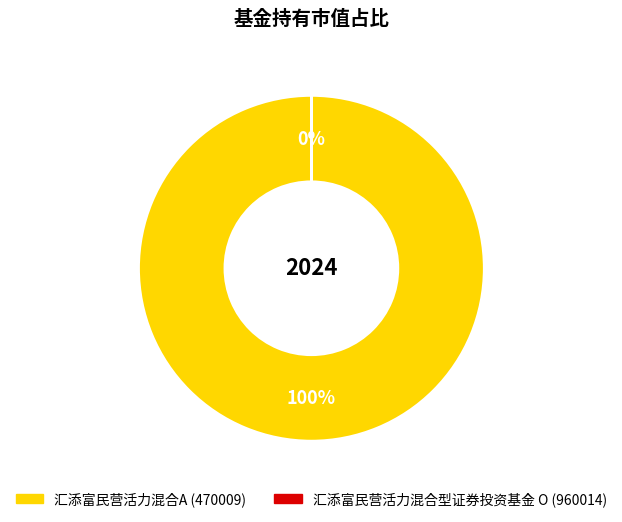

Which category has the smallest portion of the pie?

汇添富民营活力混合型证券投资基金 O (960014)